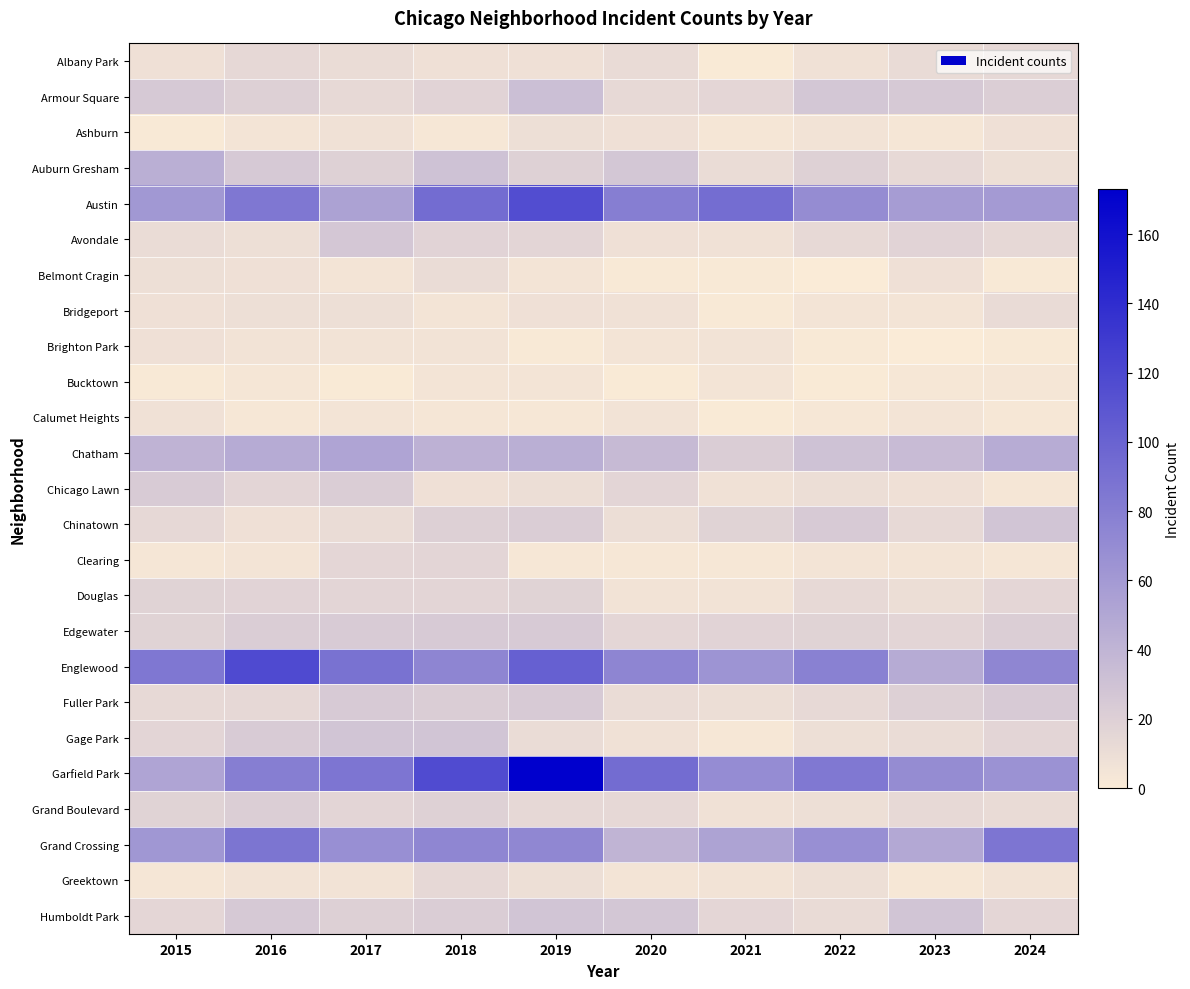

At which category is the sum across all series the highest?

2019